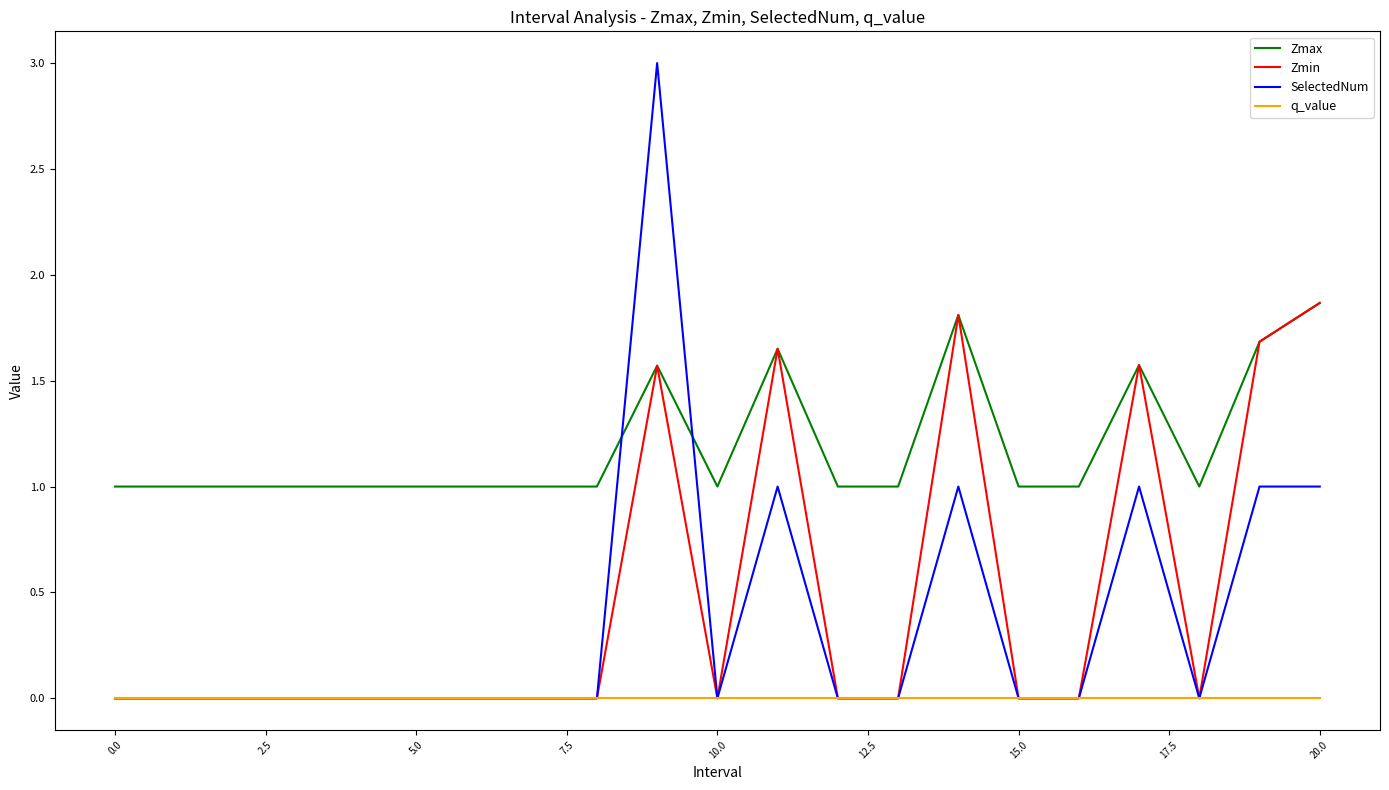

What is the highest value of the Zmax series?

1.9